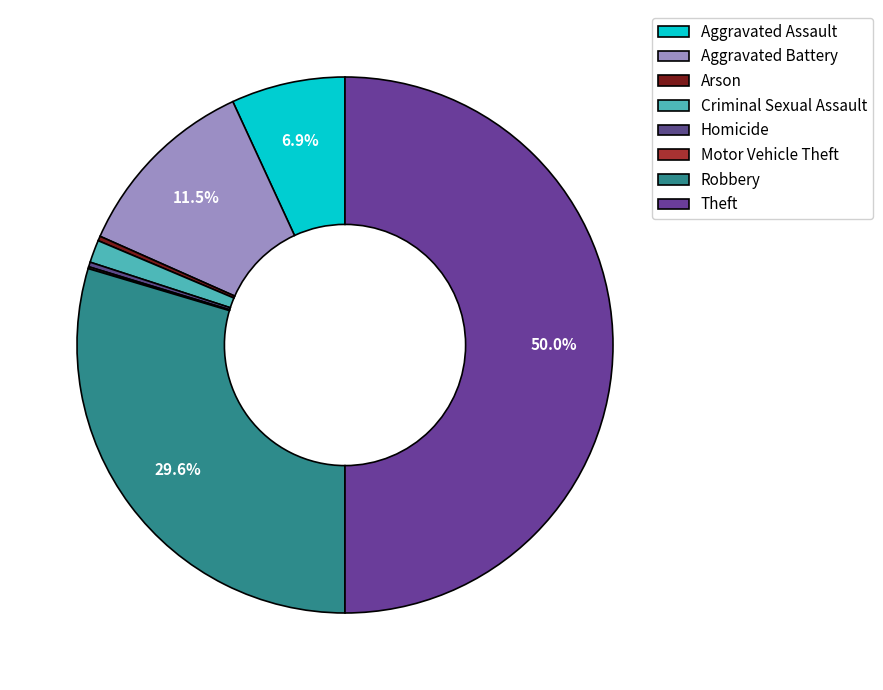

To the nearest percent, what is the difference between the Aggravated Battery and Homicide slice percentages?

11%